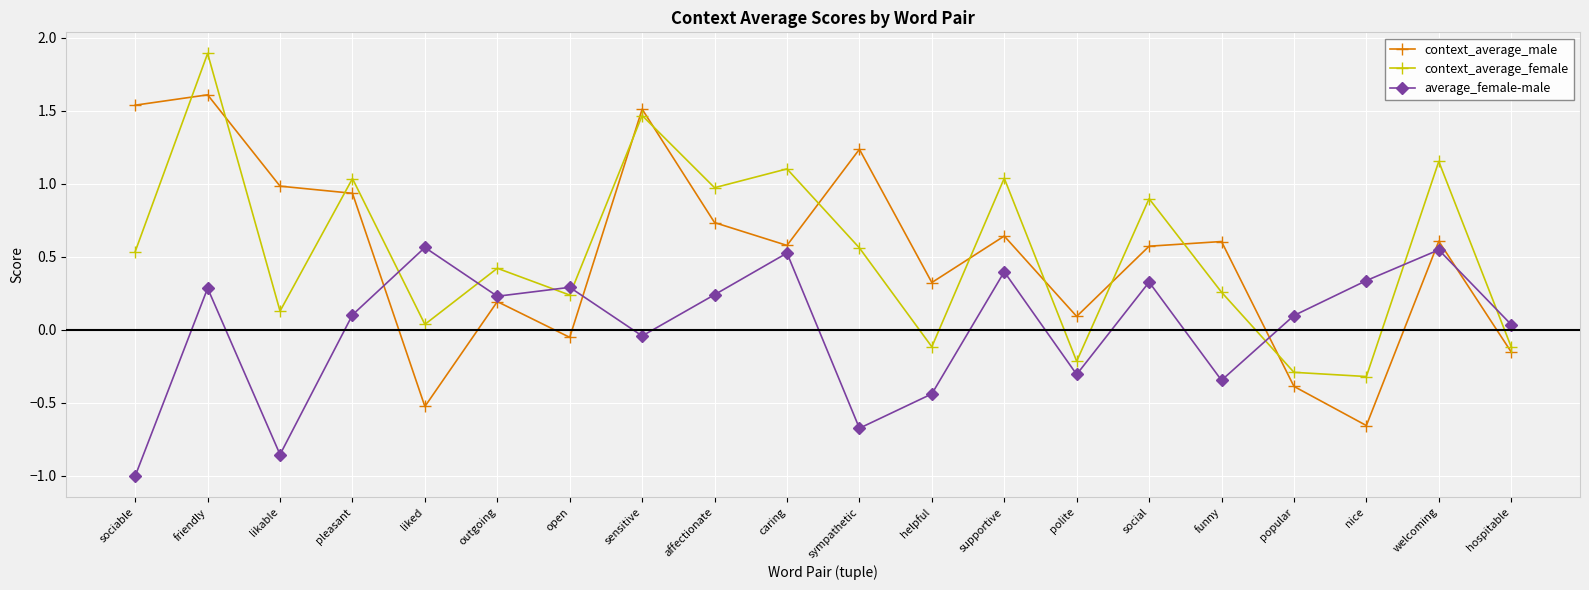

How many interior local valleys does the context_average_female series have?

7